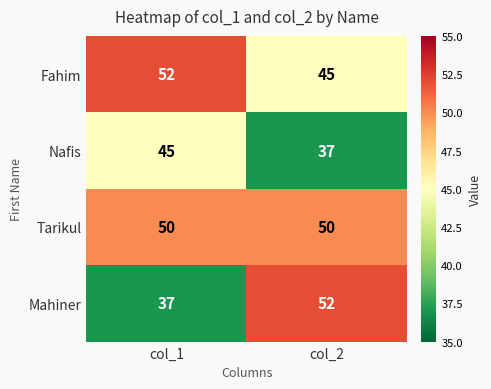

Reading left to right, list all the values displayed in this chart.

Fahim: col_1=52	col_2=45
Nafis: col_1=45	col_2=37
Tarikul: col_1=50	col_2=50
Mahiner: col_1=37	col_2=52